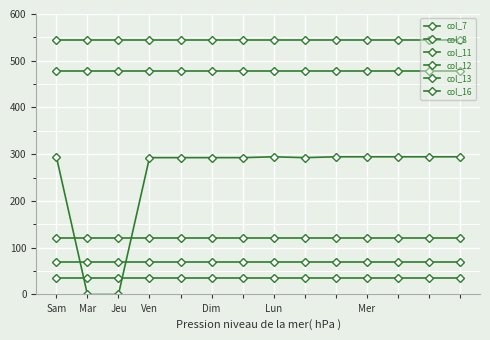

Does the chart display data point markers on the line(s)?

Yes